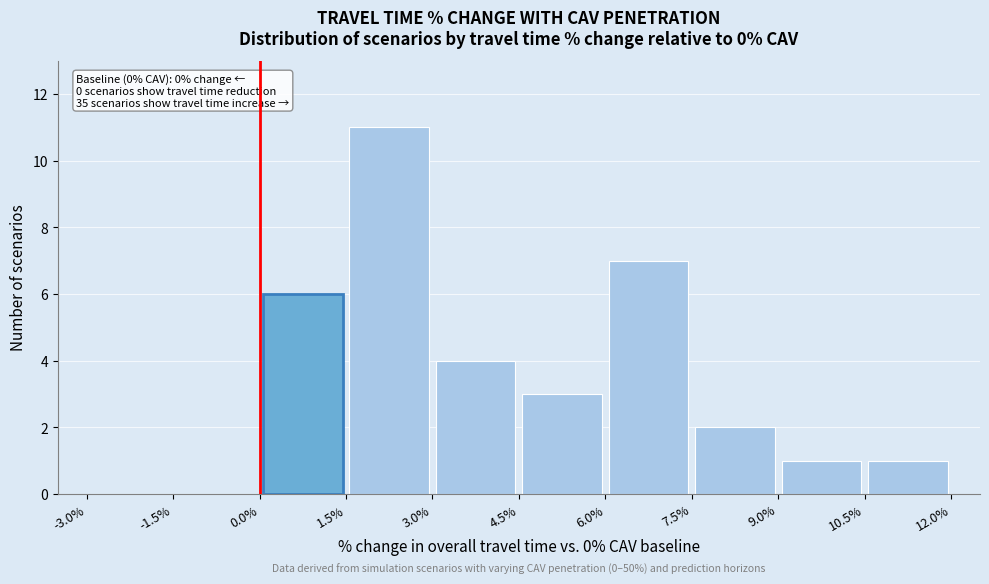

Over which range of the x-axis is the bar tallest?

1.5% to 3.0%